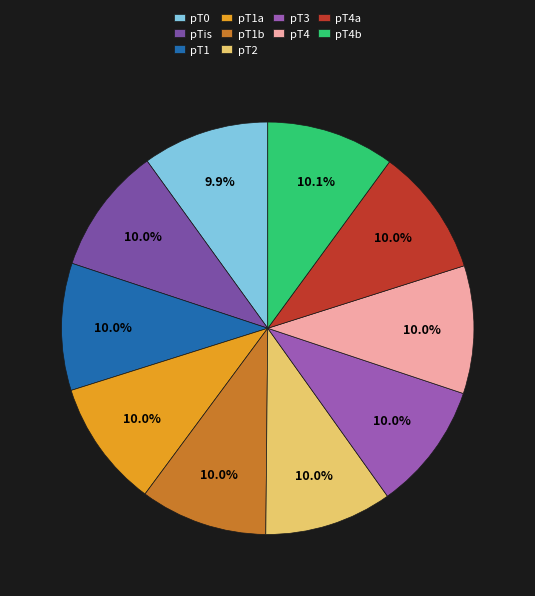

To the nearest percent, what portion does pT4 represent?

10%